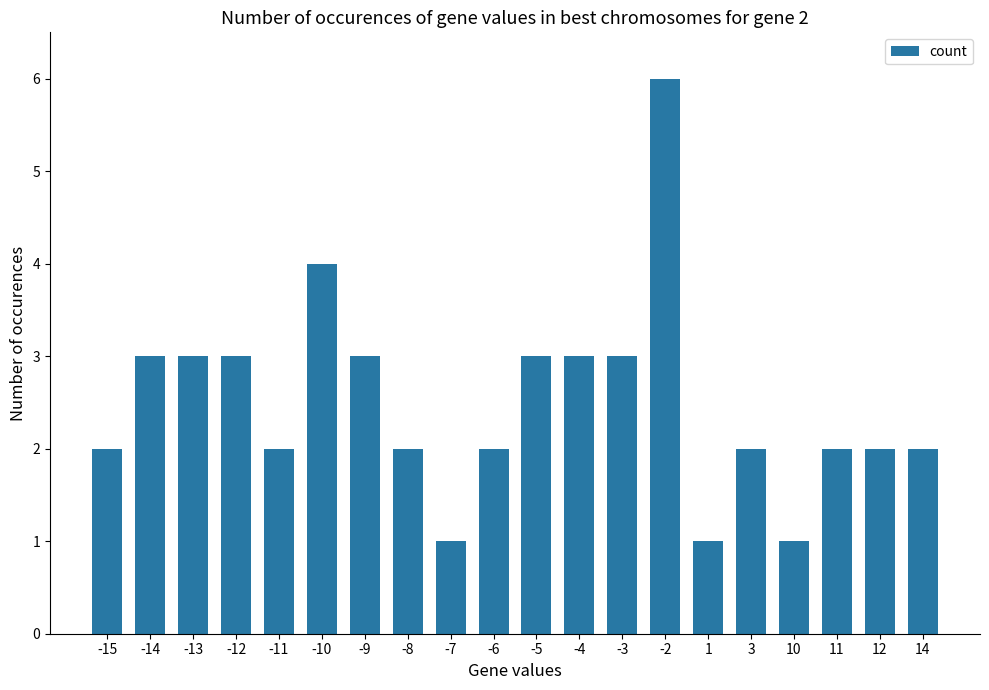

Approximately how many times larger is the value at -4 compared to -3?

1.0